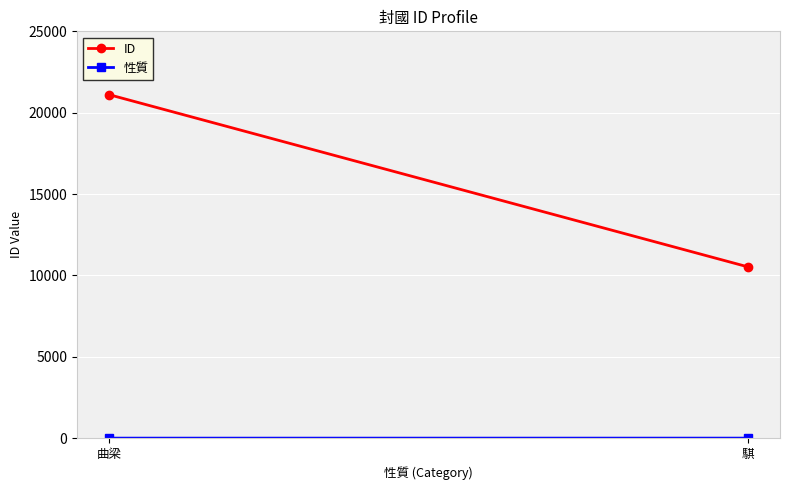

Count the 性質 values in the range 1 to 2.

2